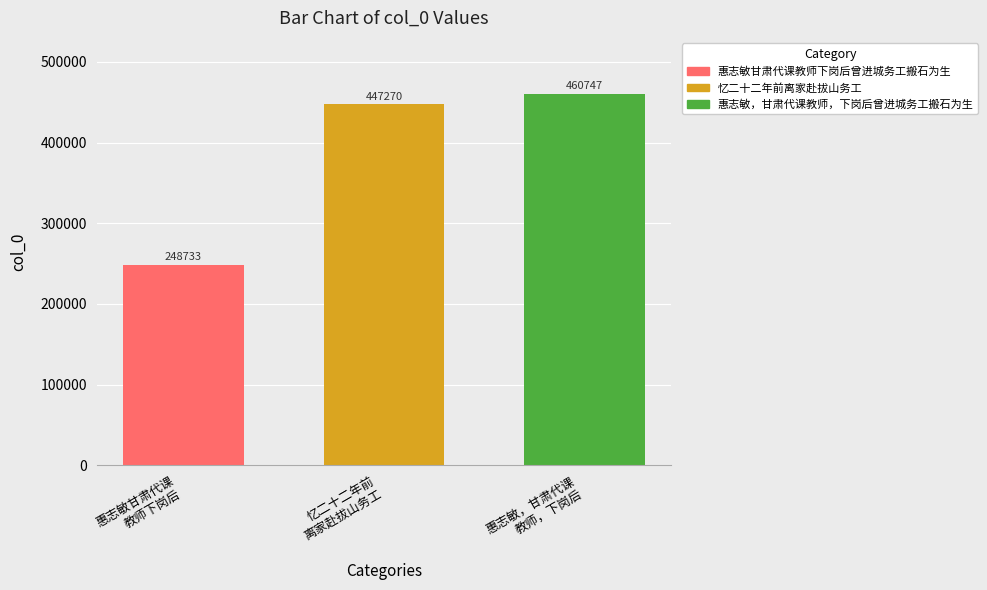

What is the smallest value displayed?

248733